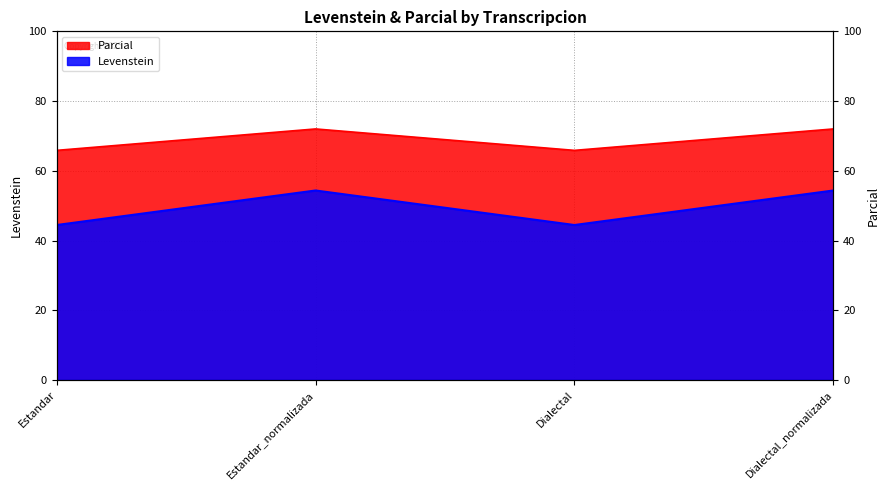

What is the label of the 4th point from the right?

Estandar